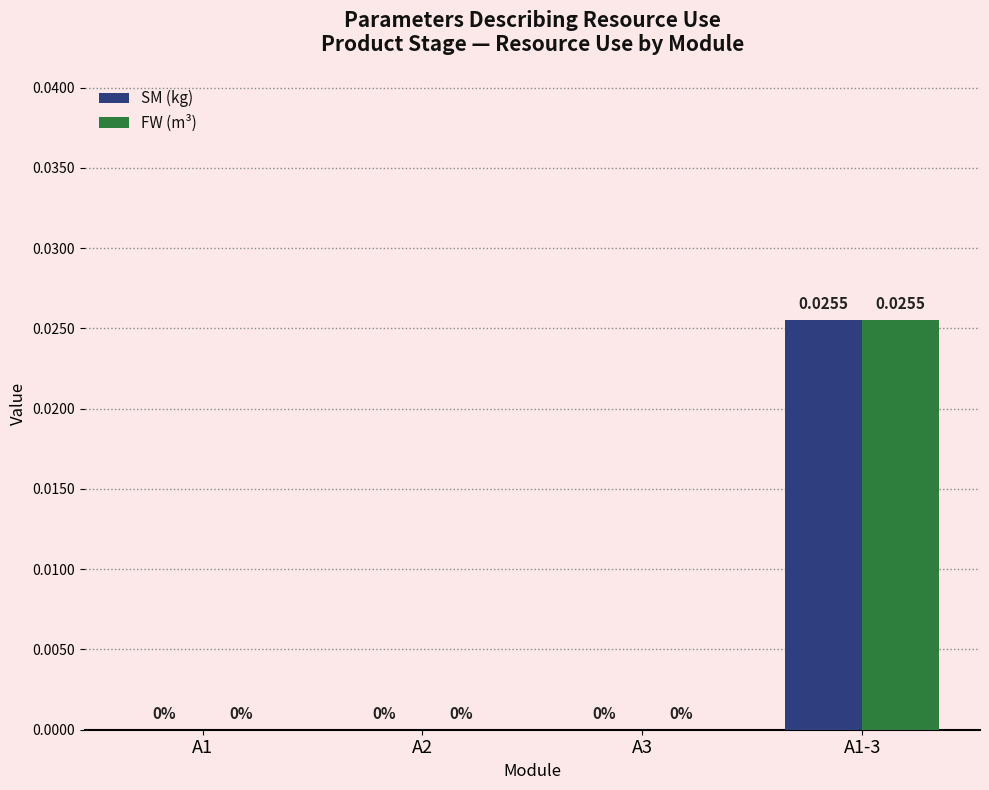

What are all the series names shown in the legend?

SM (kg), FW (m³)